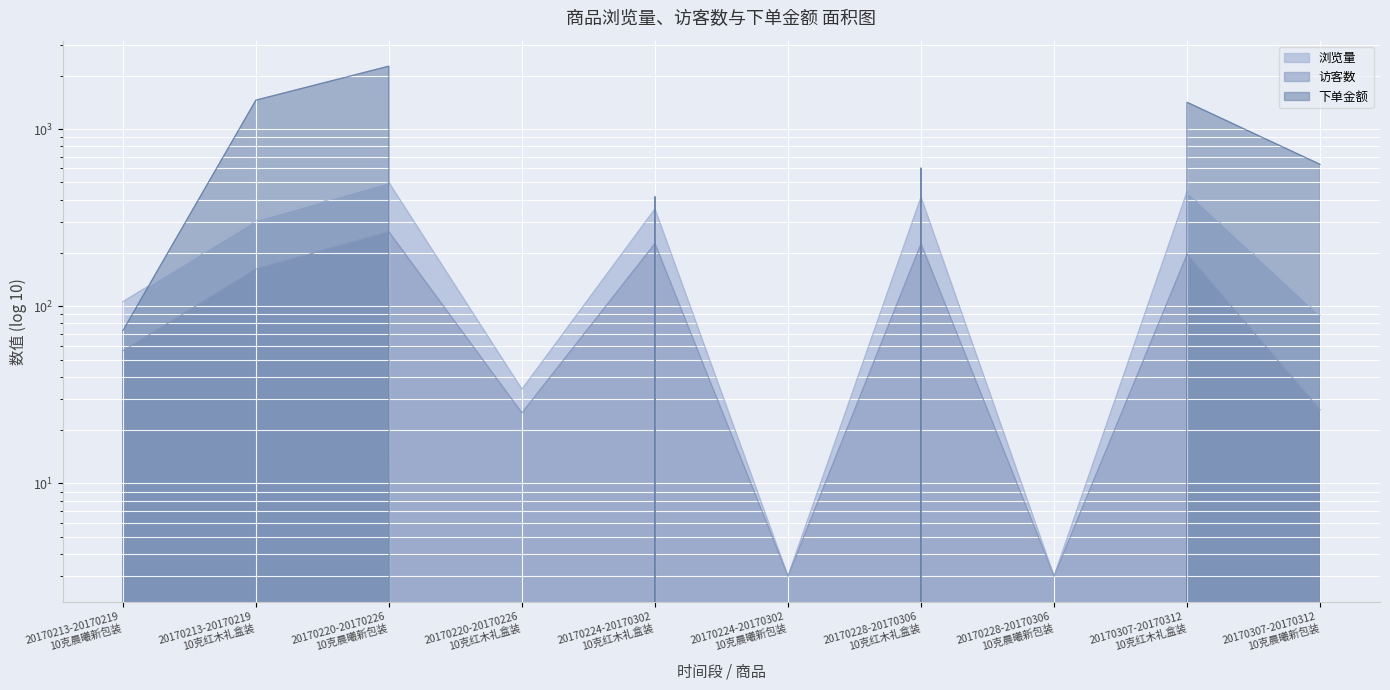

What is the sum of the 浏览量 values at 20170228-20170306
10克晨曦新包装 and 20170213-20170219
10克晨曦新包装?

109.0